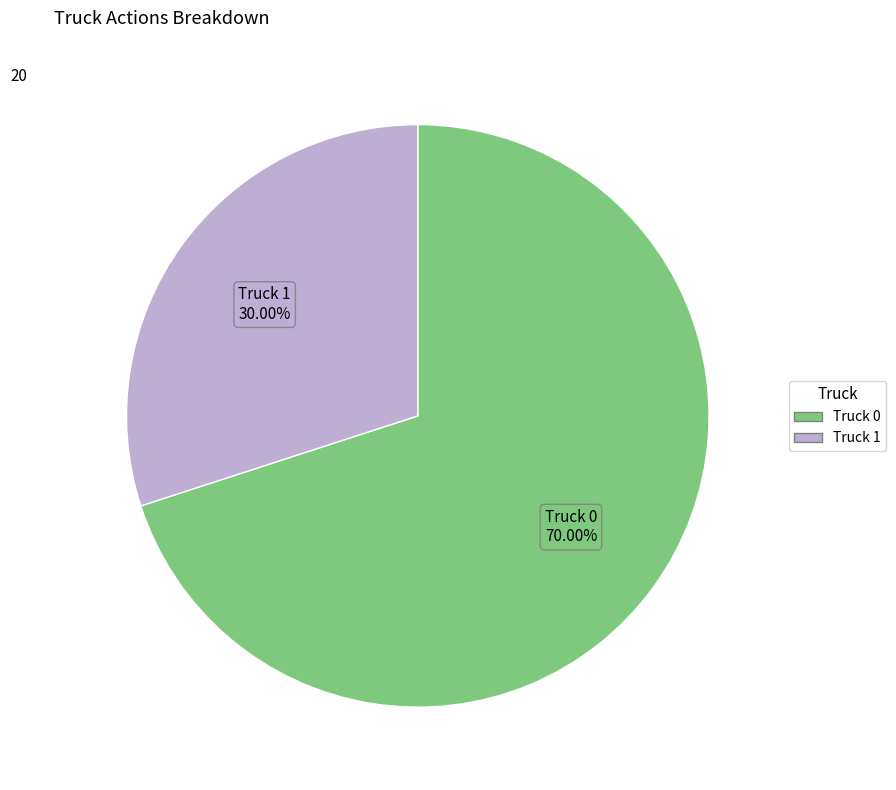

How many slices are in this pie chart?

2